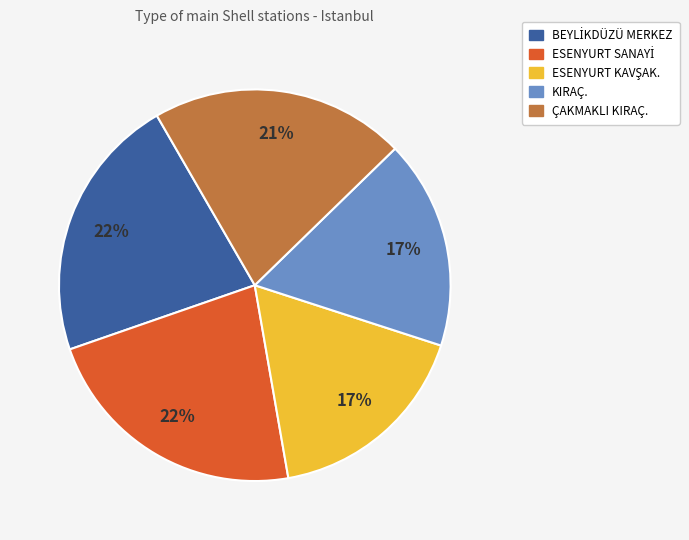

Is the sum of KIRAÇ. and ÇAKMAKLI KIRAÇ. greater than half?

No